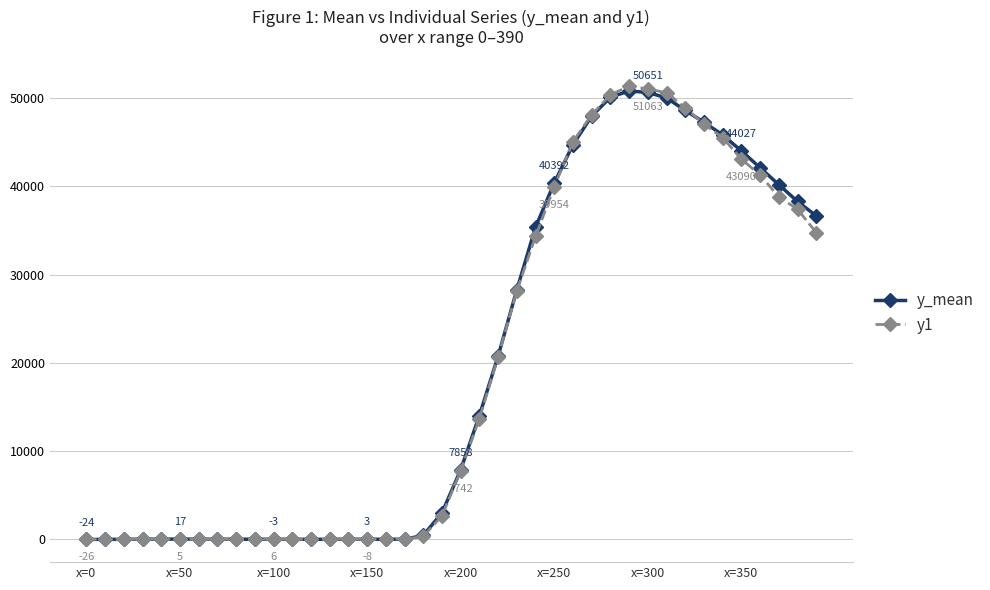

What is the average value of the y1 series?

19524.2